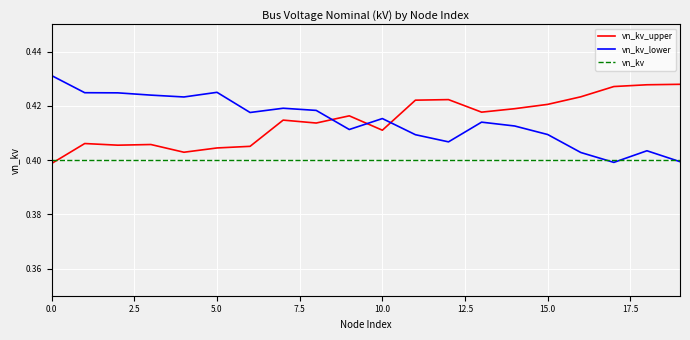

Count the number of data series in this chart.

3